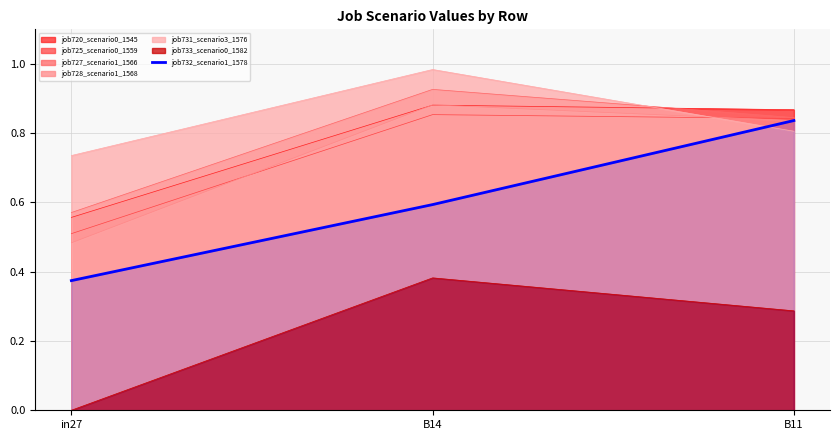

What is the label of the 2nd point from the right?

B14